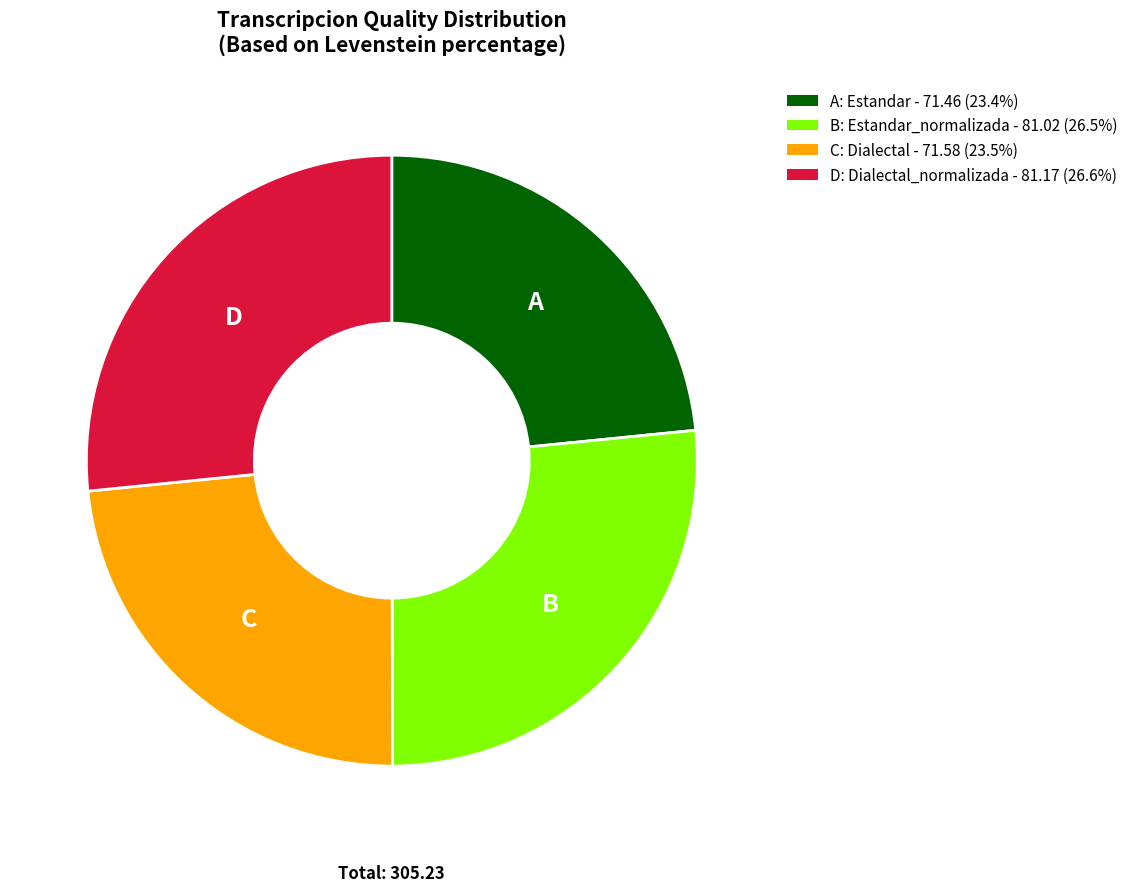

Is there any slice that represents more than half of the pie?

No